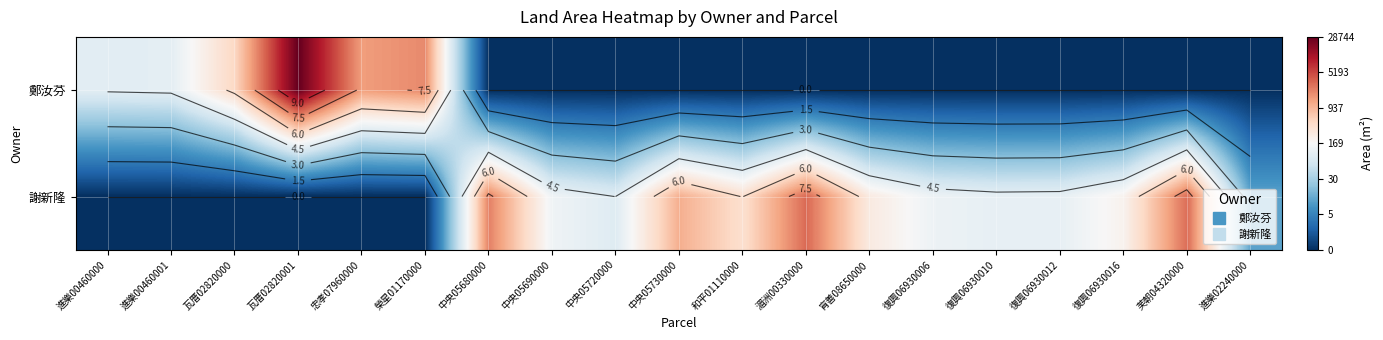

Rank the series by their average value, from highest to lowest.

謝新隆, 鄭汝芬